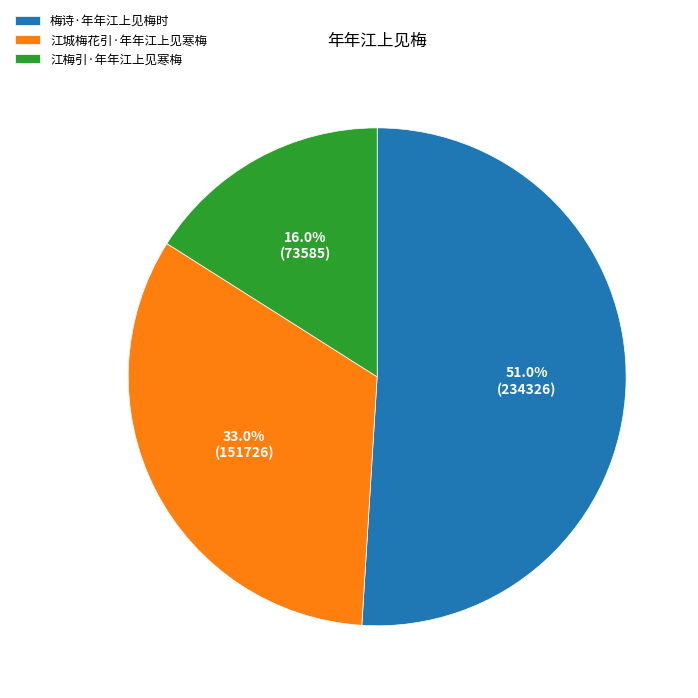

To the nearest percent, what is the combined percentage of 江梅引·年年江上见寒梅 and 梅诗·年年江上见梅时?

67%